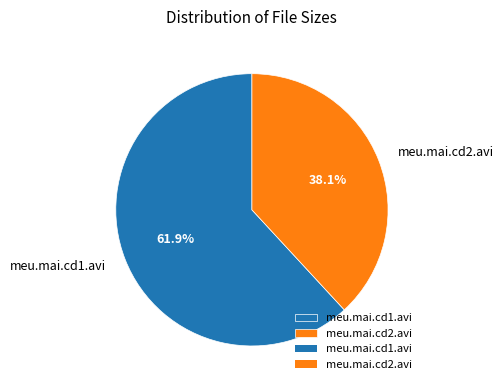

Is meu.mai.cd1.avi the majority of the pie?

Yes